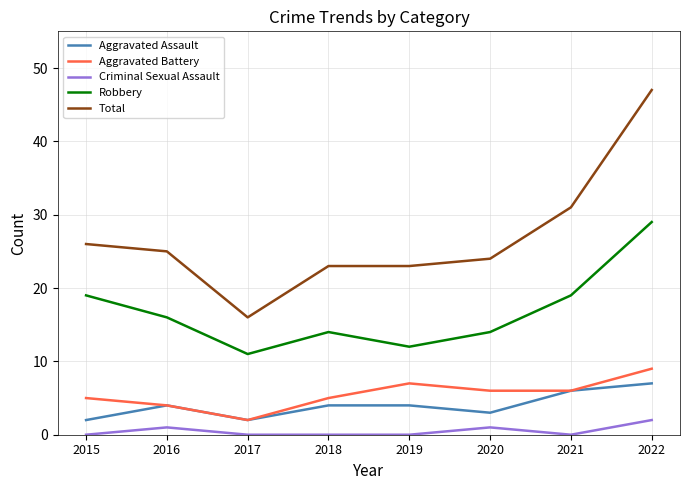

Is it true that Criminal Sexual Assault equals 1 at 2016?

True